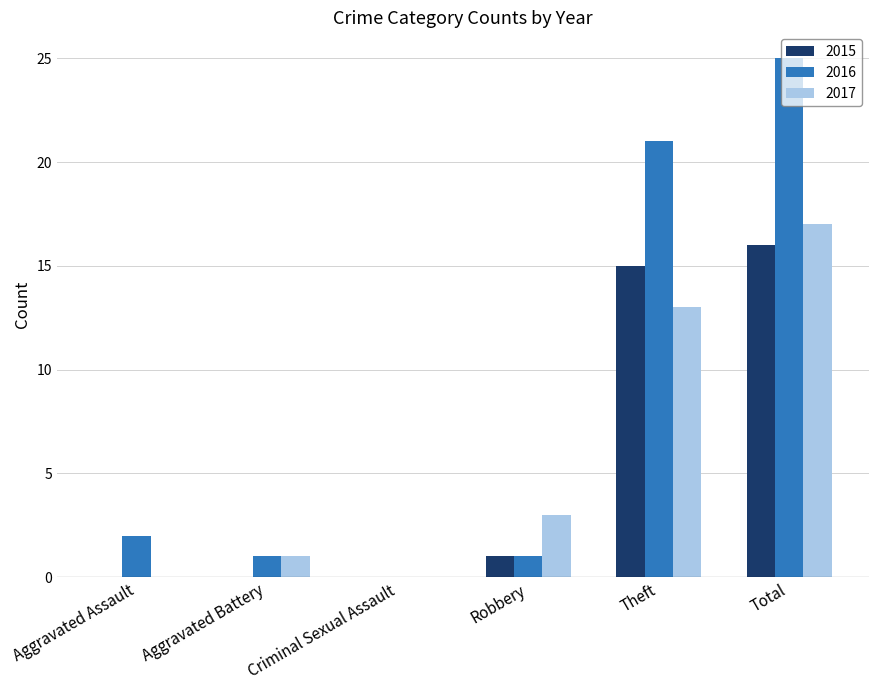

Reading right to left, transcribe all the data shown in this chart.

2015: 16	15	1	0	0	0
2016: 25	21	1	0	1	2
2017: 17	13	3	0	1	0